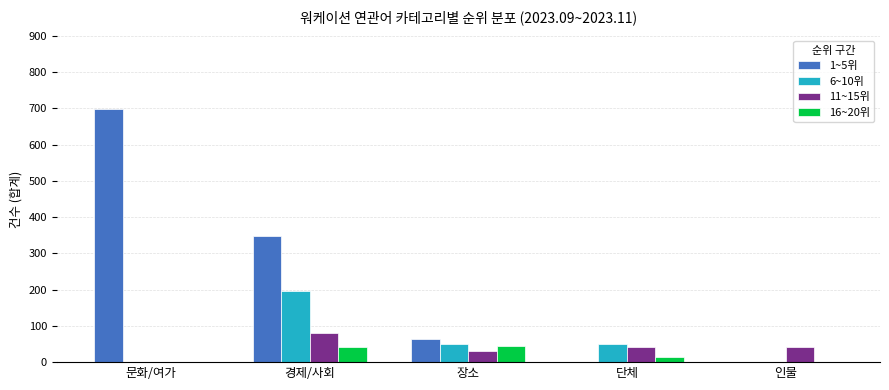

Read the 11~15위 value at 인물.

42